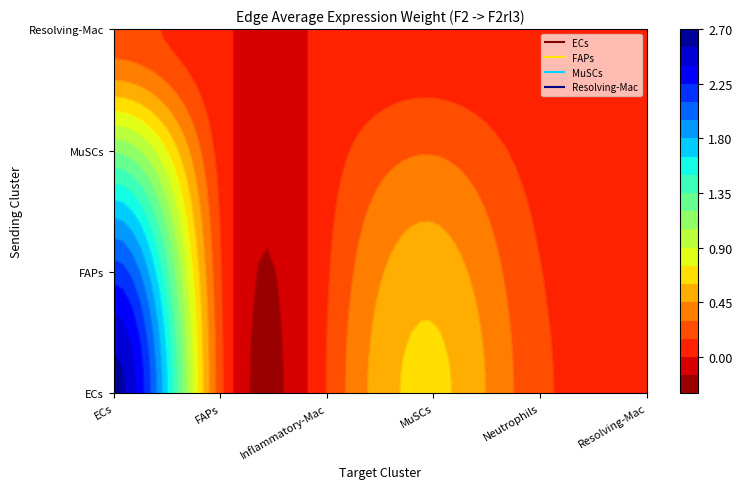

The value of FAPs at Neutrophils is 0.2. True or false?

True